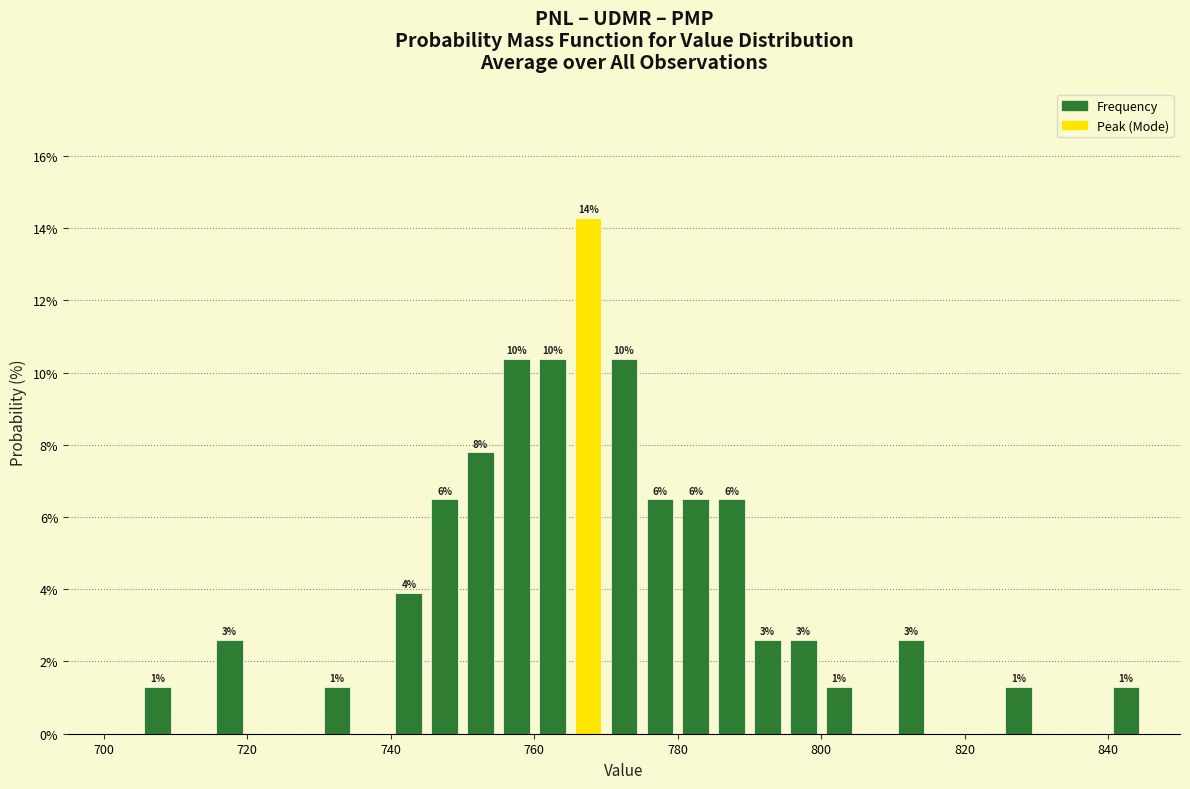

Around what value on the x-axis is the tallest bar? Give the approximate position of its centre, as read against the axis.

768